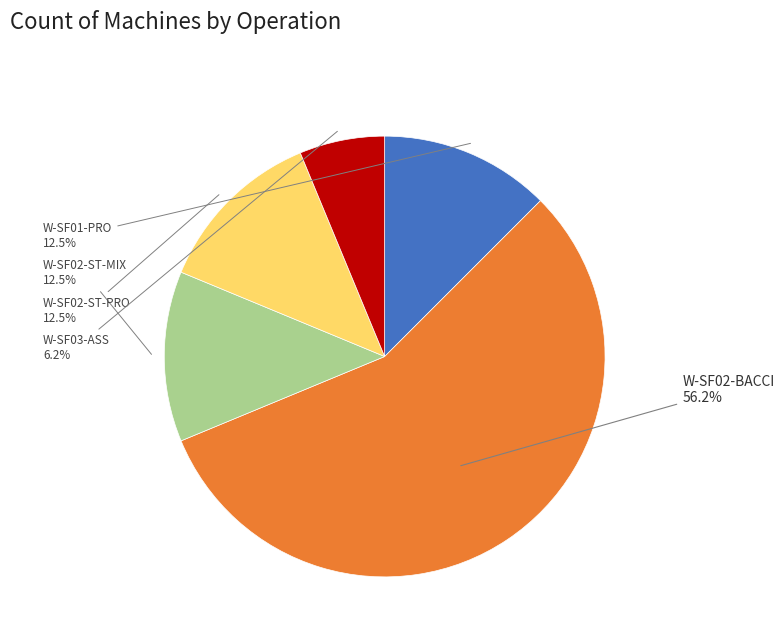

What is the ratio of the value at W-SF03-ASS to the value at W-SF01-PRO?

0.5